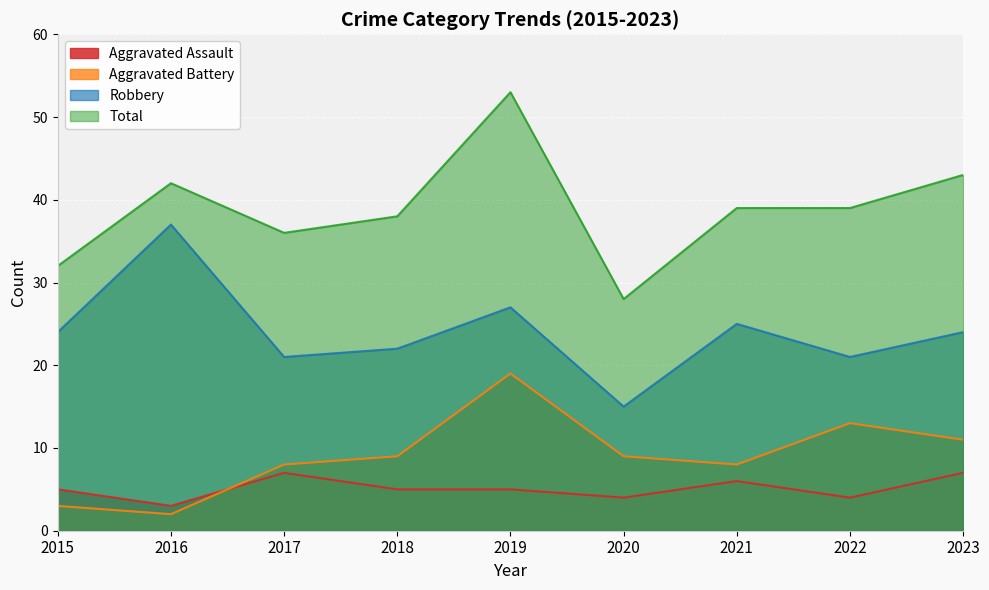

How many distinct data groups are displayed?

4